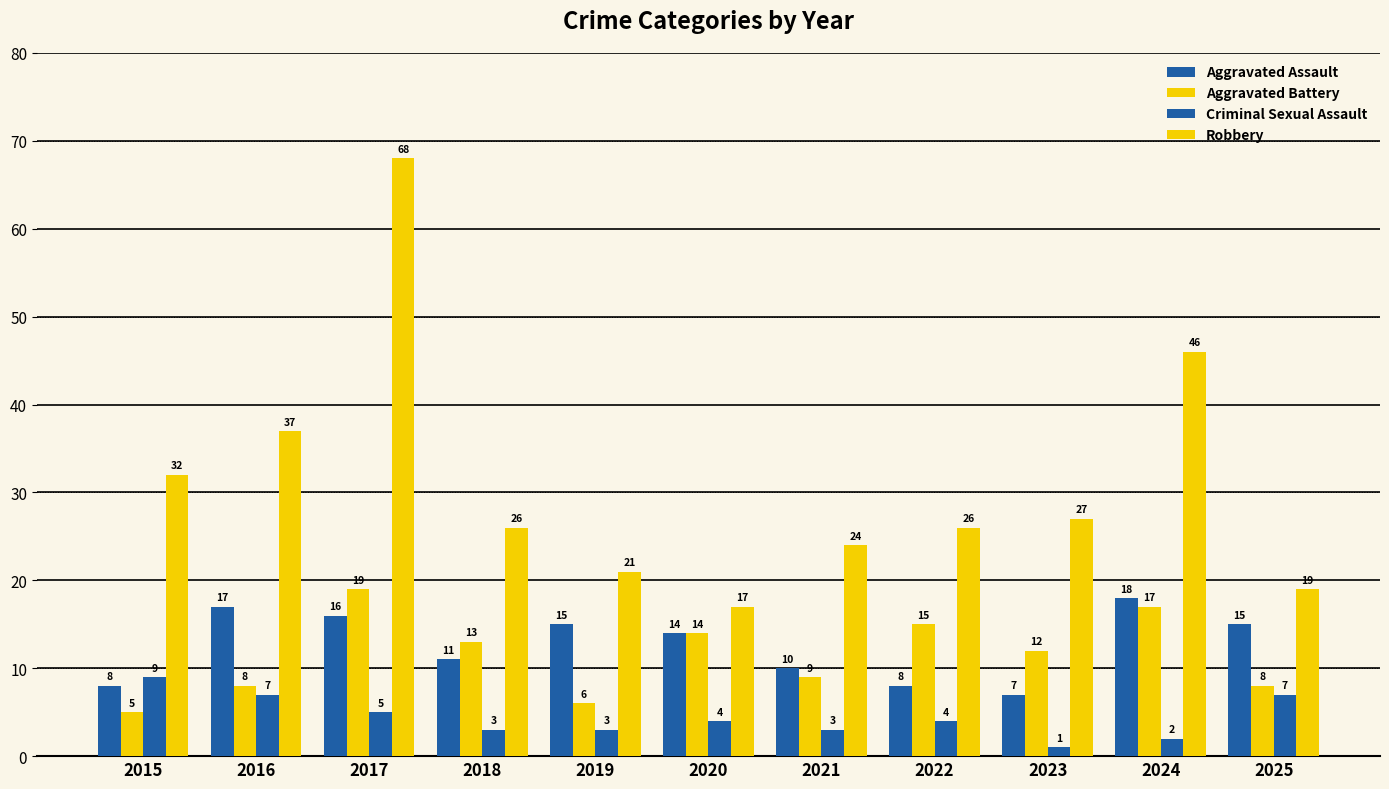

How many series are shown in this chart?

4